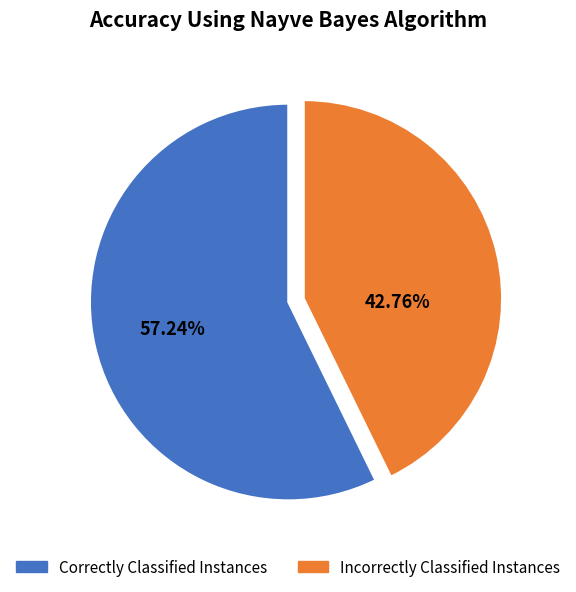

Is there any slice that represents more than half of the pie?

Yes